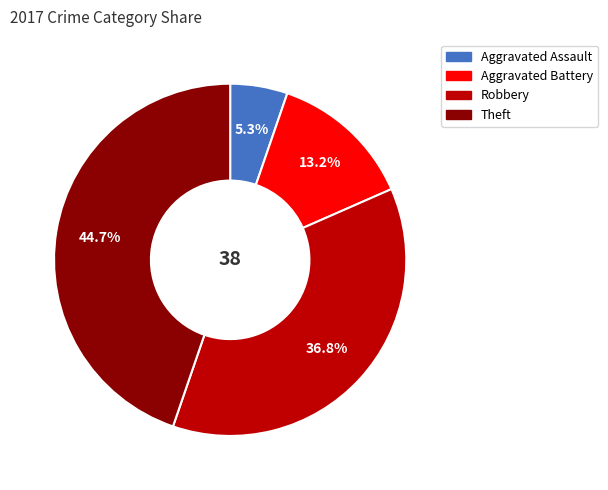

Which has a higher value, Theft or Aggravated Assault?

Theft